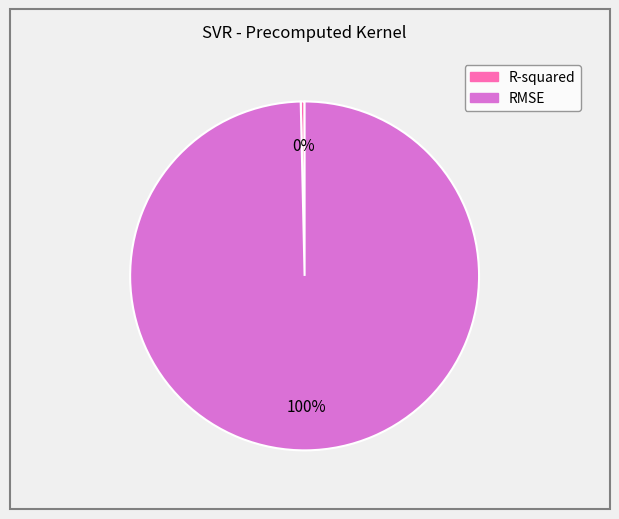

The R-squared slice represents 0% of the pie. True or false?

True